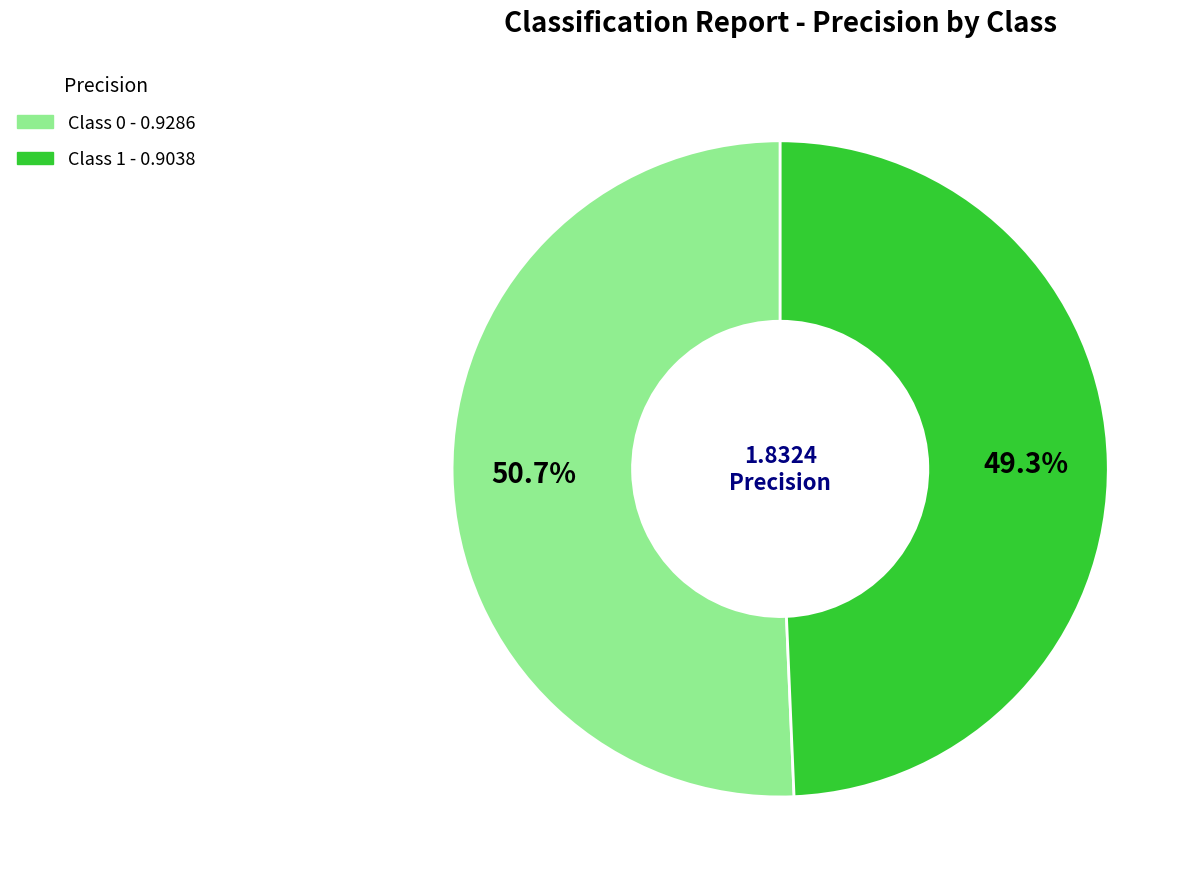

To the nearest percent, what is the average slice percentage?

50%